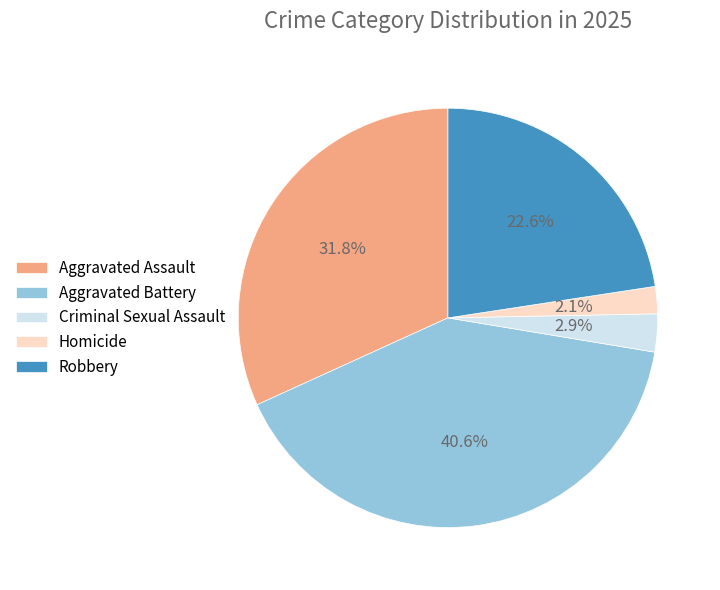

What is the total percentage of Aggravated Assault and Robbery?

54.4%